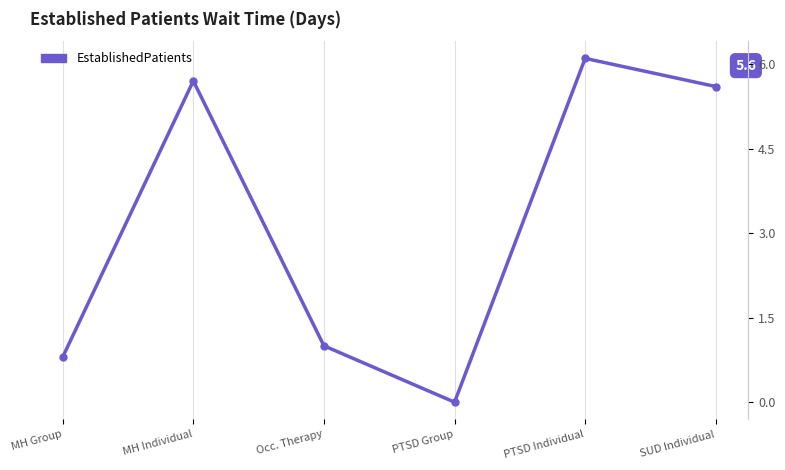

List the labels in order of value, smallest first.

PTSD Group, MH Group, Occ. Therapy, SUD Individual, MH Individual, PTSD Individual